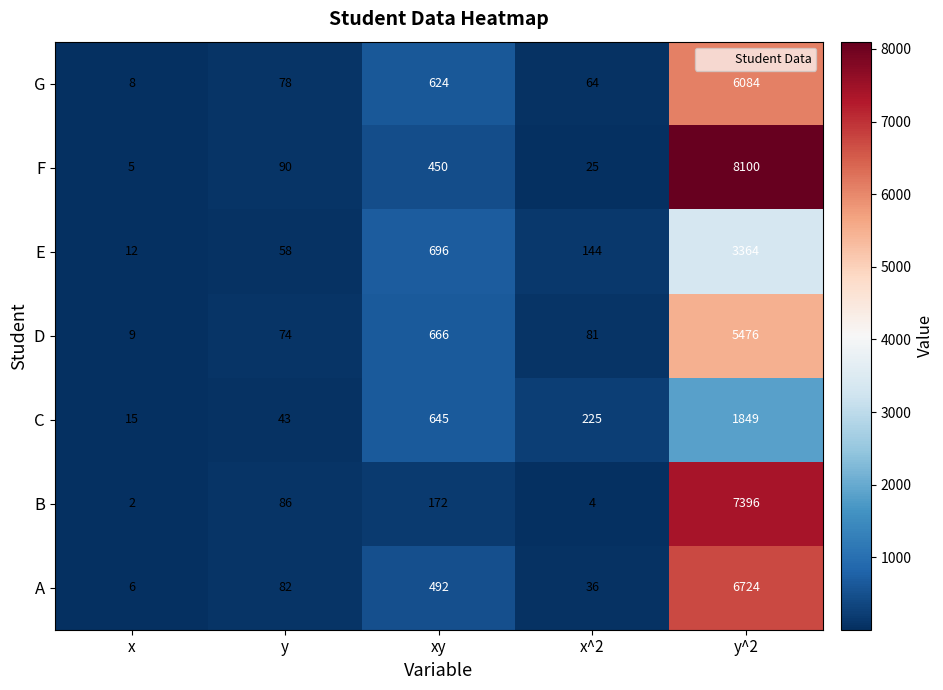

Which series changed the most between x and y^2?

F